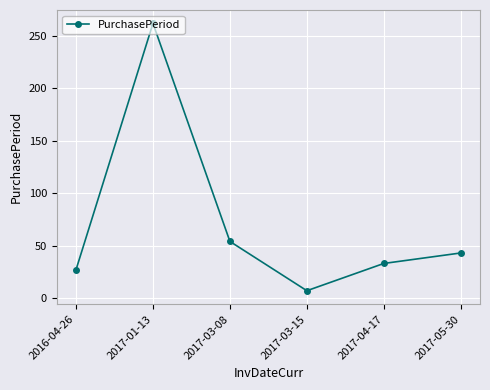

What is the change in value from 2017-04-17 to 2017-05-30?

+10